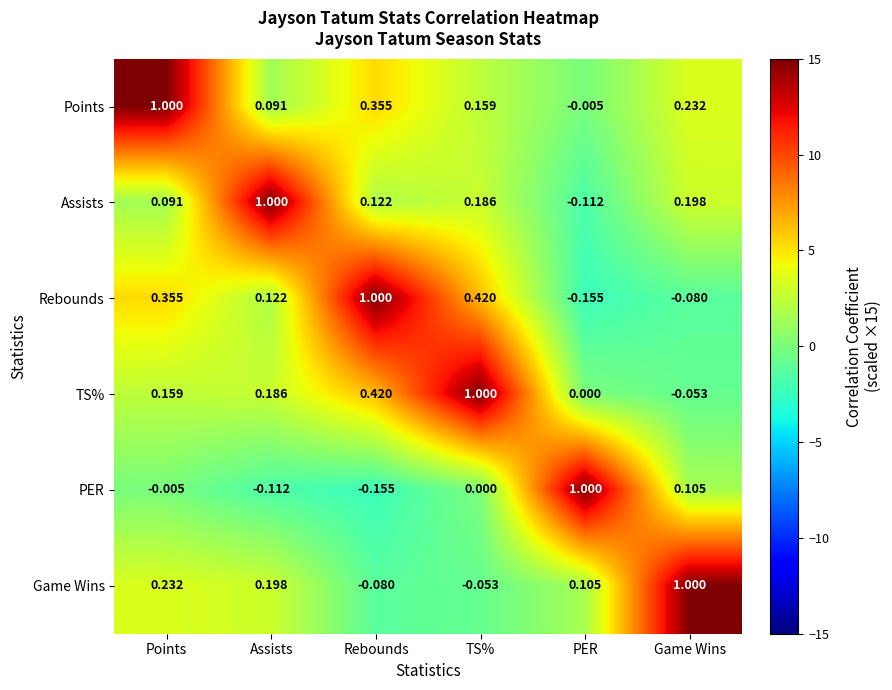

At which label does Game Wins reach its minimum?

Rebounds